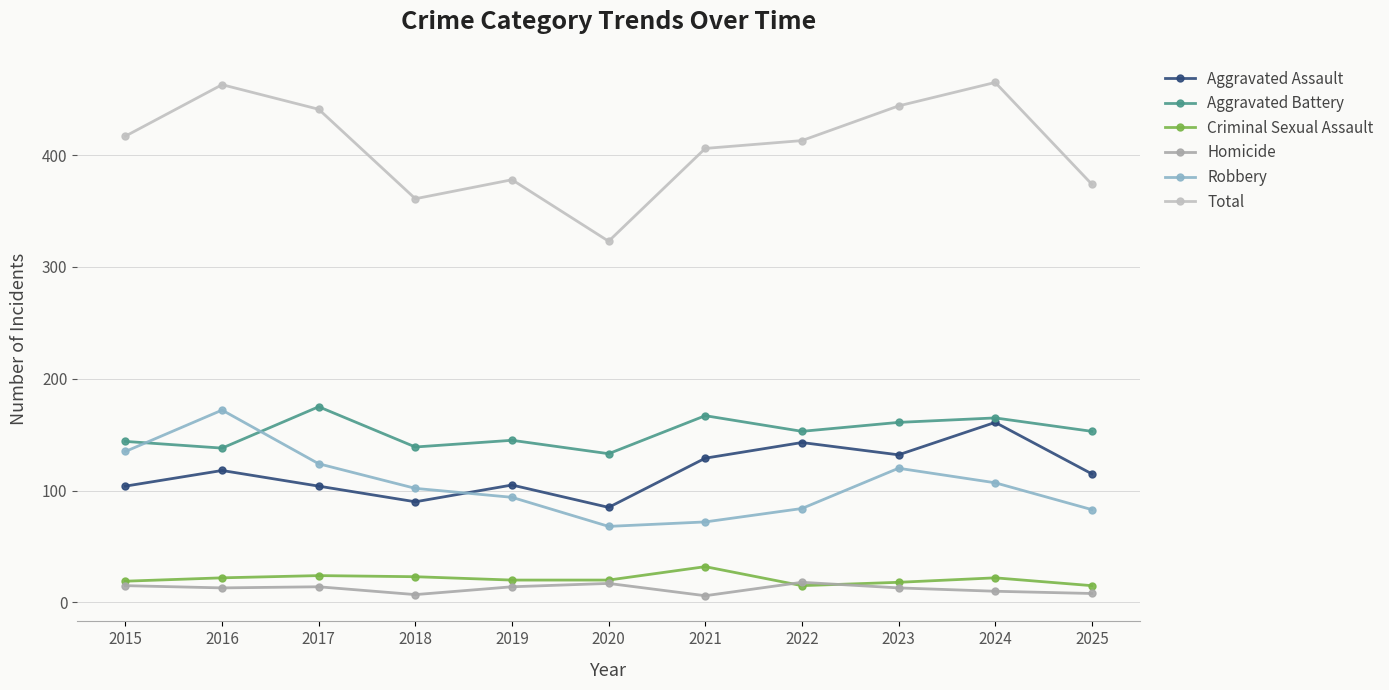

What are all the series names shown in the legend?

Aggravated Assault, Aggravated Battery, Criminal Sexual Assault, Homicide, Robbery, Total